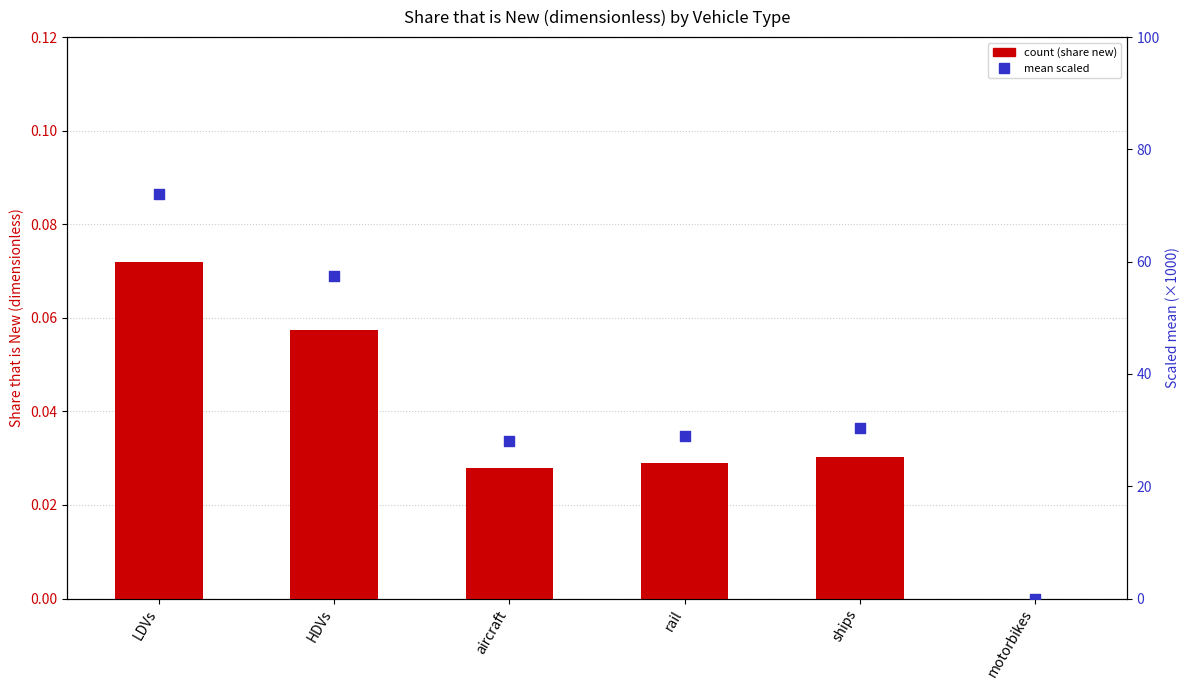

What is the total value across all series at rail?

29.0